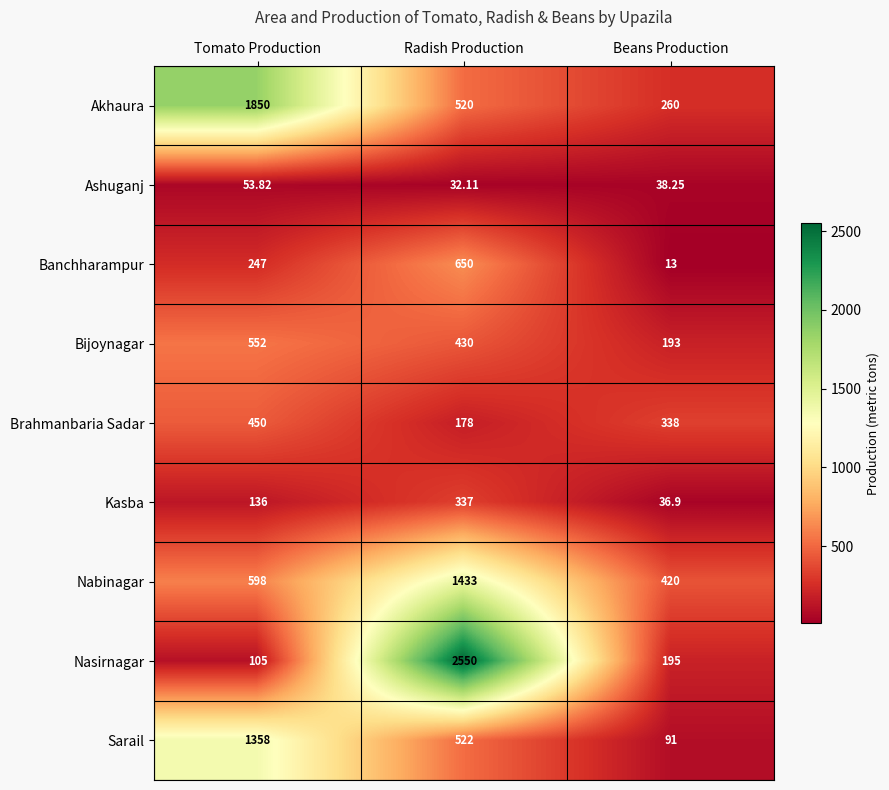

At Beans Production, list the series in order from largest to smallest.

Nabinagar, Brahmanbaria Sadar, Akhaura, Nasirnagar, Bijoynagar, Sarail, Ashuganj, Kasba, Banchharampur